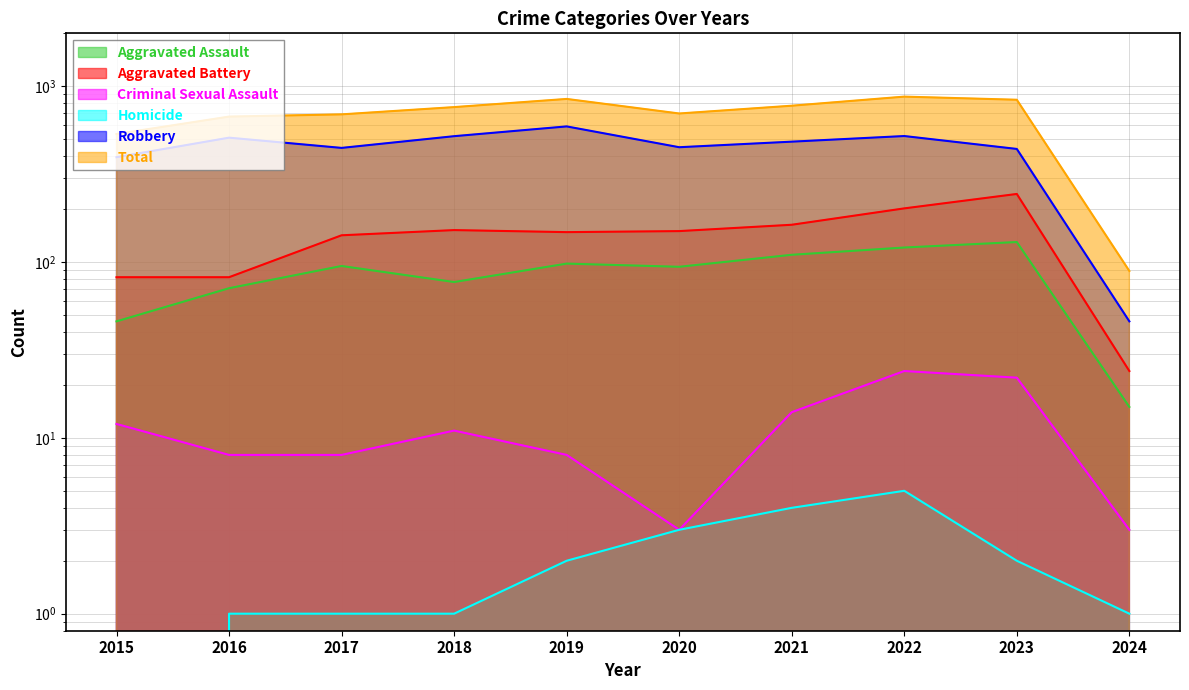

Does the chart display data point markers on the line(s)?

No